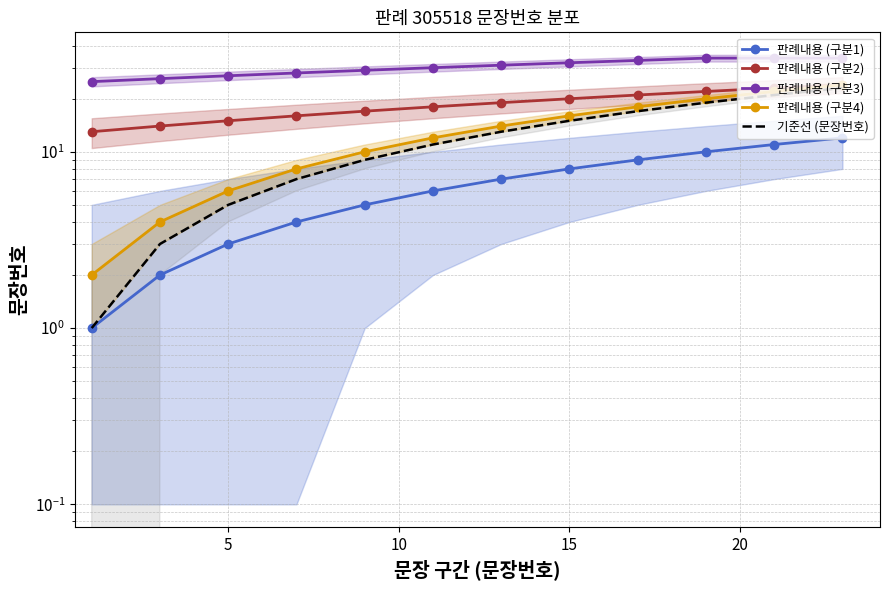

True or false: 기준선 (문장번호) and 판례내용 (구분2) cross at least once.

False